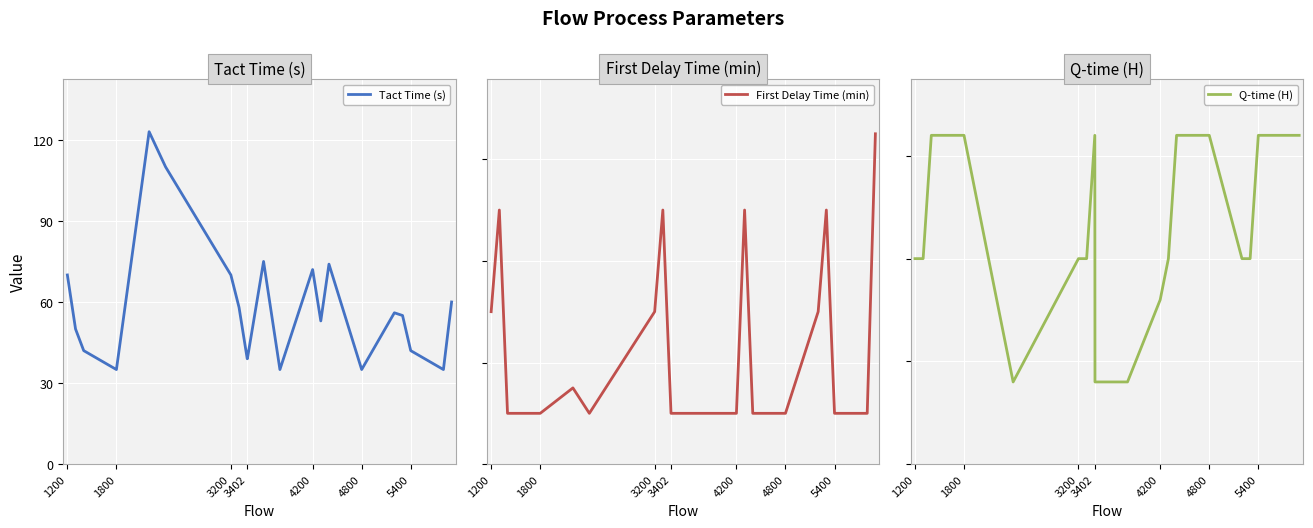

What is the lowest value of the Tact Time (s) series?

35